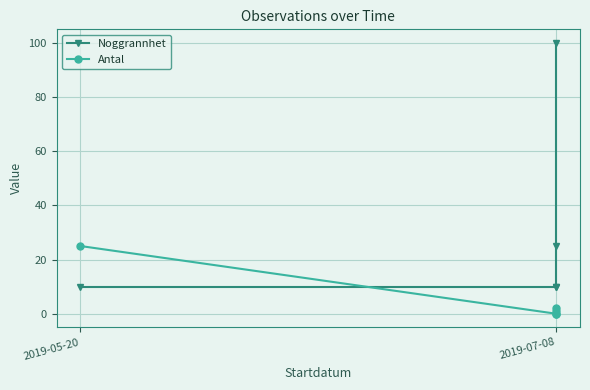

How many lines are shown in the chart?

2